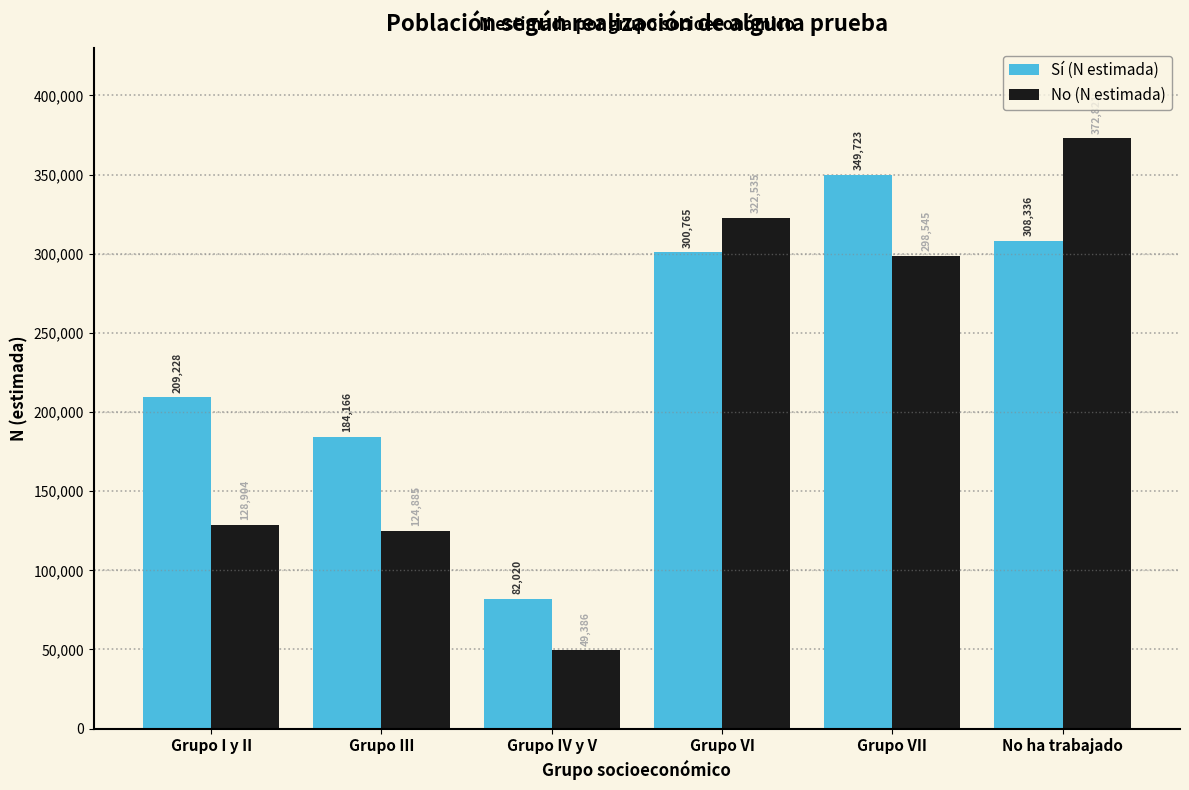

Reading left to right, what are all the values shown in this chart?

Sí (N estimada): 209228	184166	82020	300765	349723	308336
No (N estimada): 128904	124885	49386	322535	298545	372821